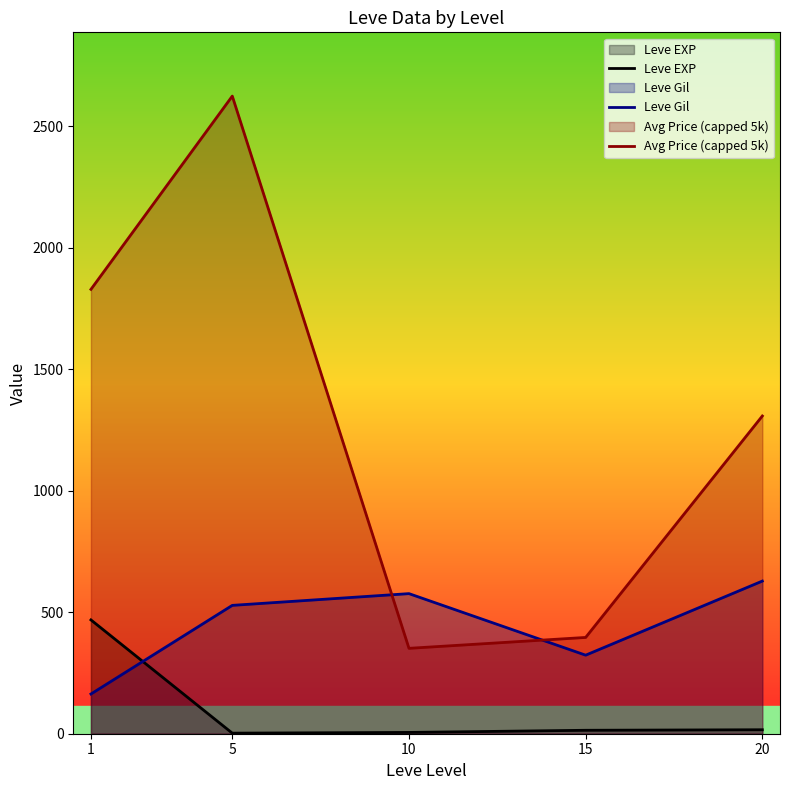

Which has a higher value, 1 or 15?

1